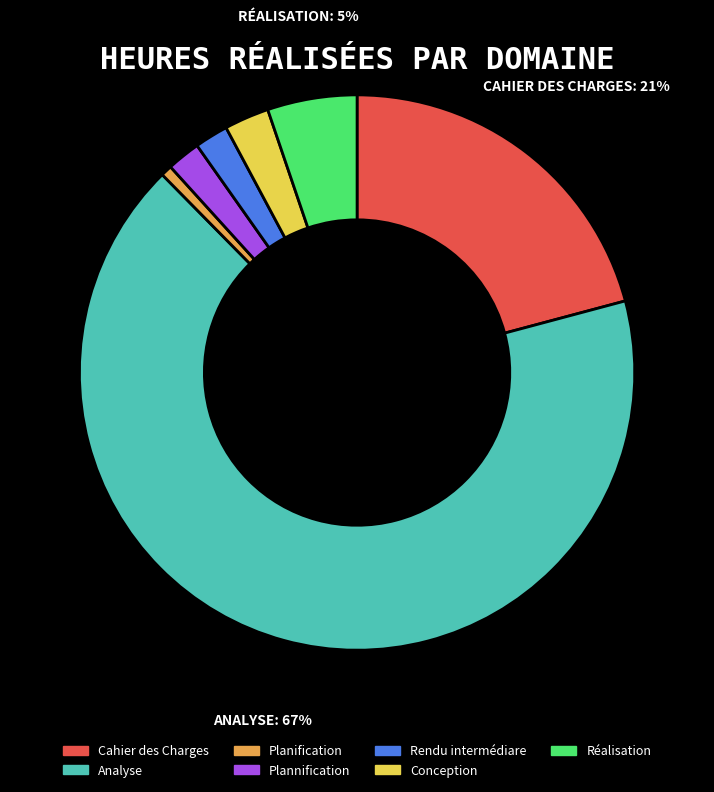

What percentage is the Cahier des Charges slice, to the nearest percent?

21%